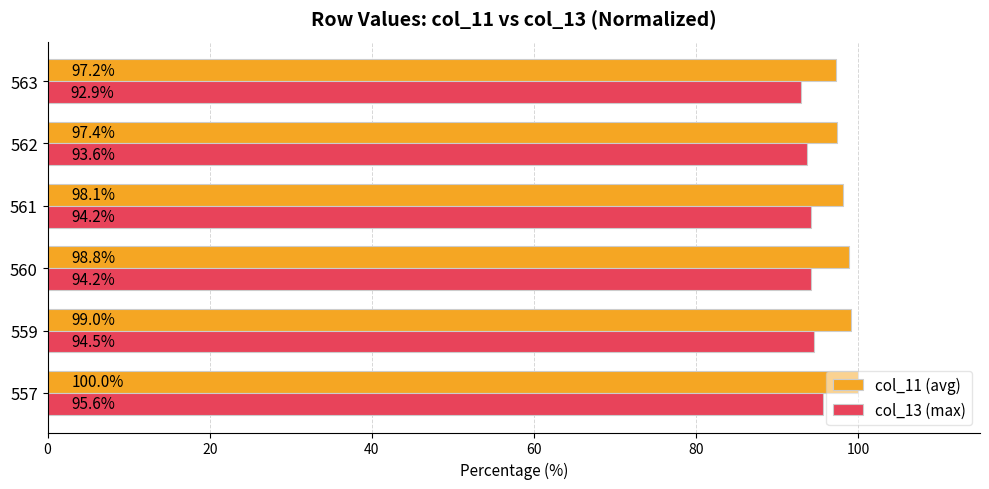

What is the approximate value of col_13 (max) at 562?

93.6